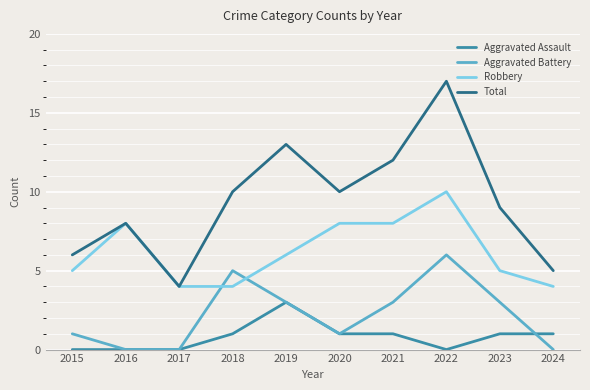

What is the difference between the maximum and minimum values in the Aggravated Assault series?

3